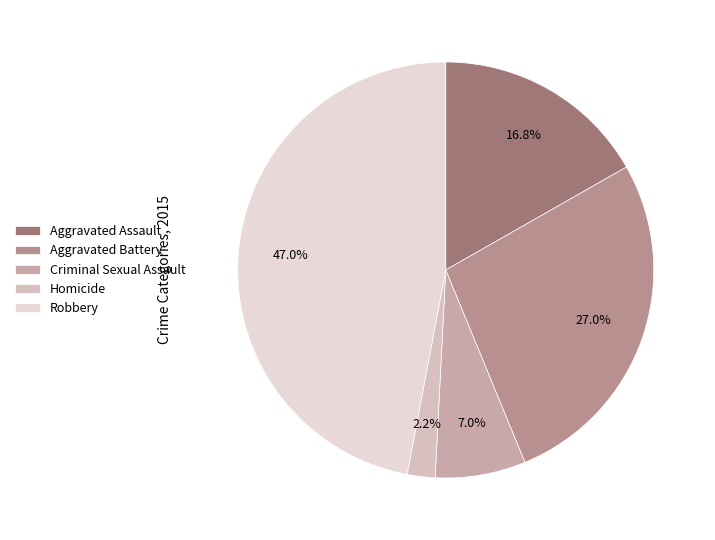

To the nearest percent, what is the combined percentage of Homicide and Criminal Sexual Assault?

9%